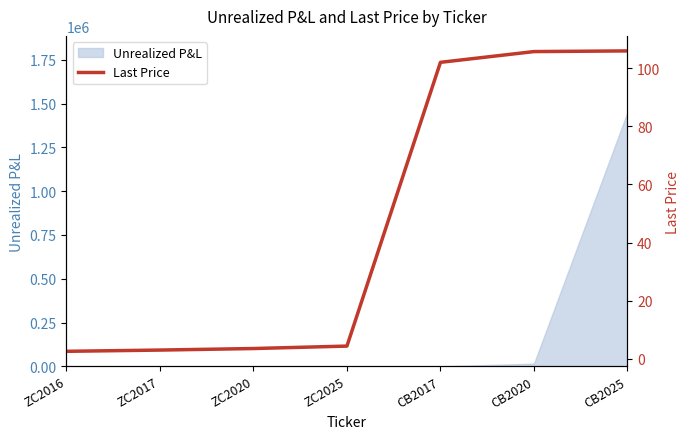

Reading left to right, what are all the values shown in this chart?

ZC2016=2.6	ZC2017=3.0	ZC2020=3.5	ZC2025=4.4	CB2017=102.0	CB2020=105.7	CB2025=105.9